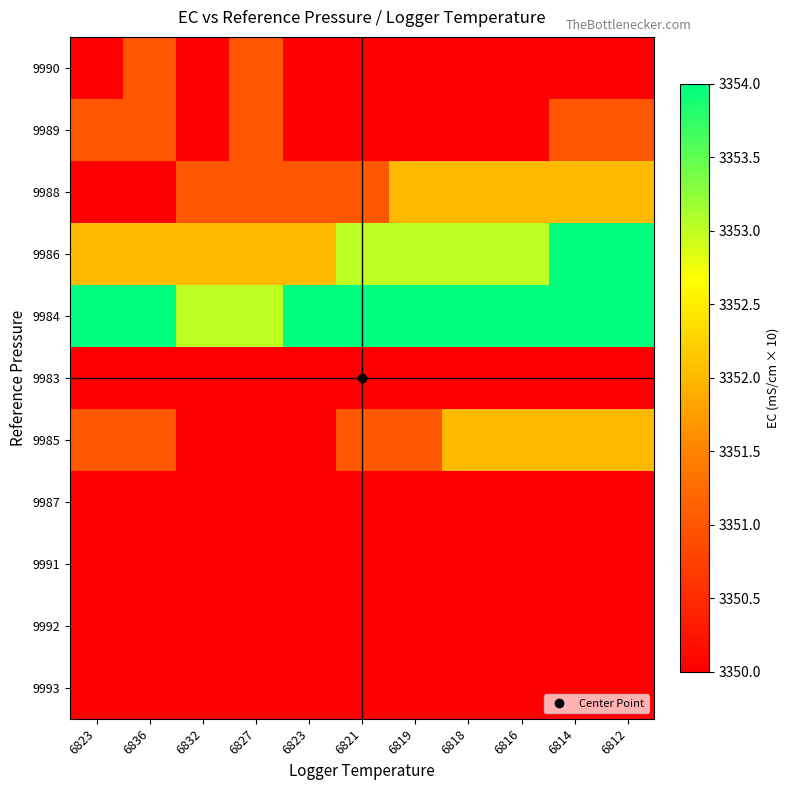

Between 6827 and 6832, which is larger?

6827